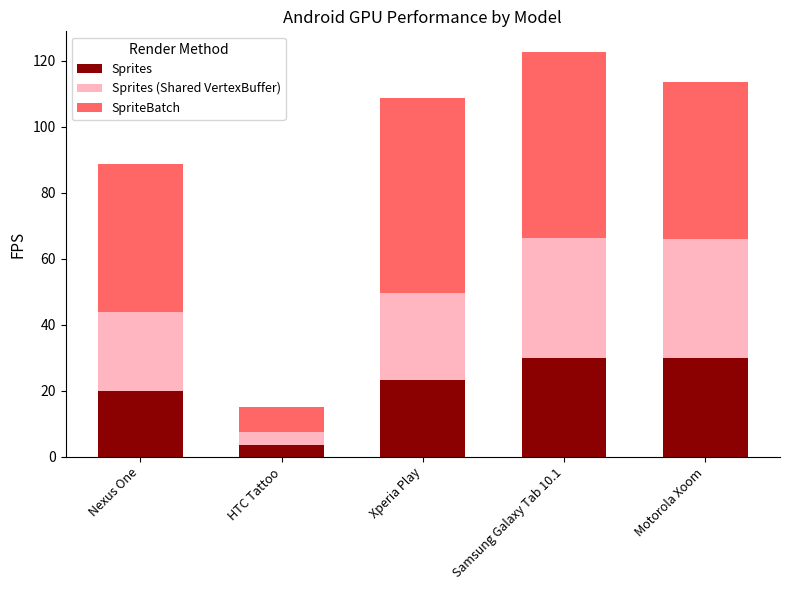

How many distinct data groups are displayed?

3